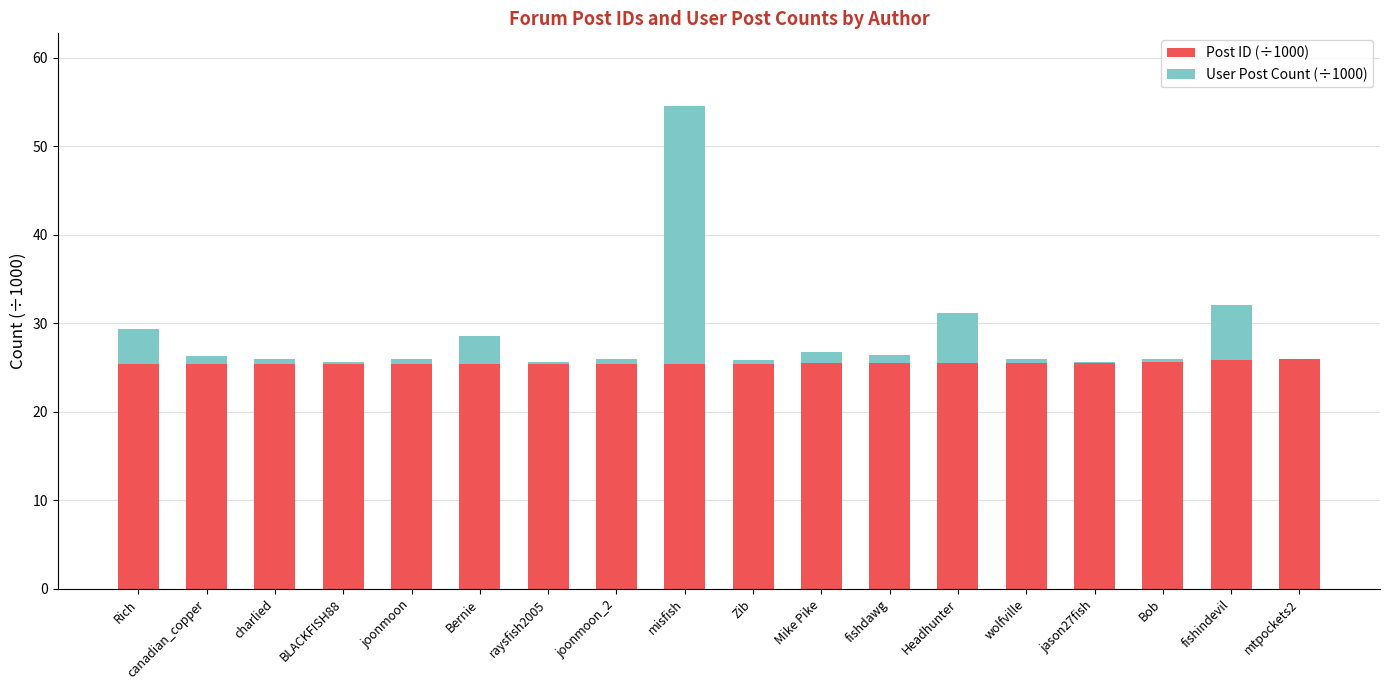

At which category is the sum across all series the highest?

misfish